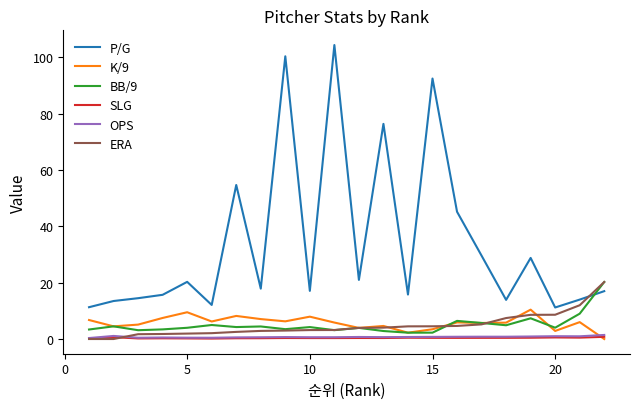

How many series are shown in this chart?

6